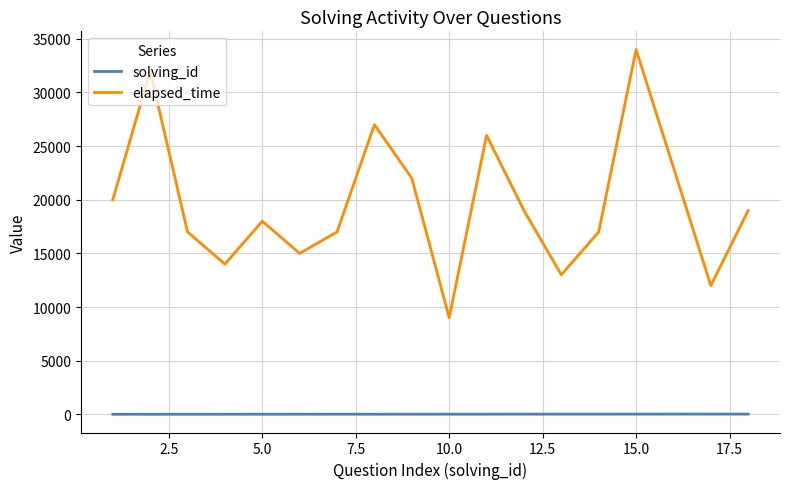

Which series has the widest spread of values?

elapsed_time